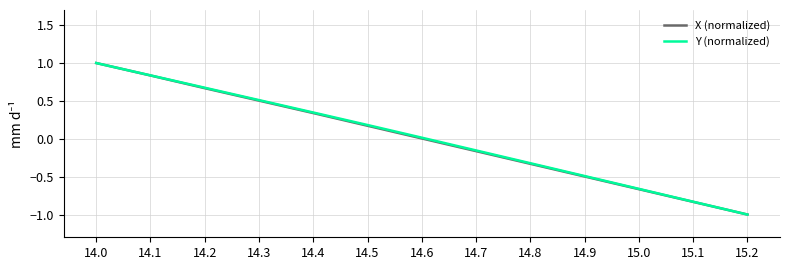

The Y (normalized) series shows 0.3 at 14.3. True or false?

False